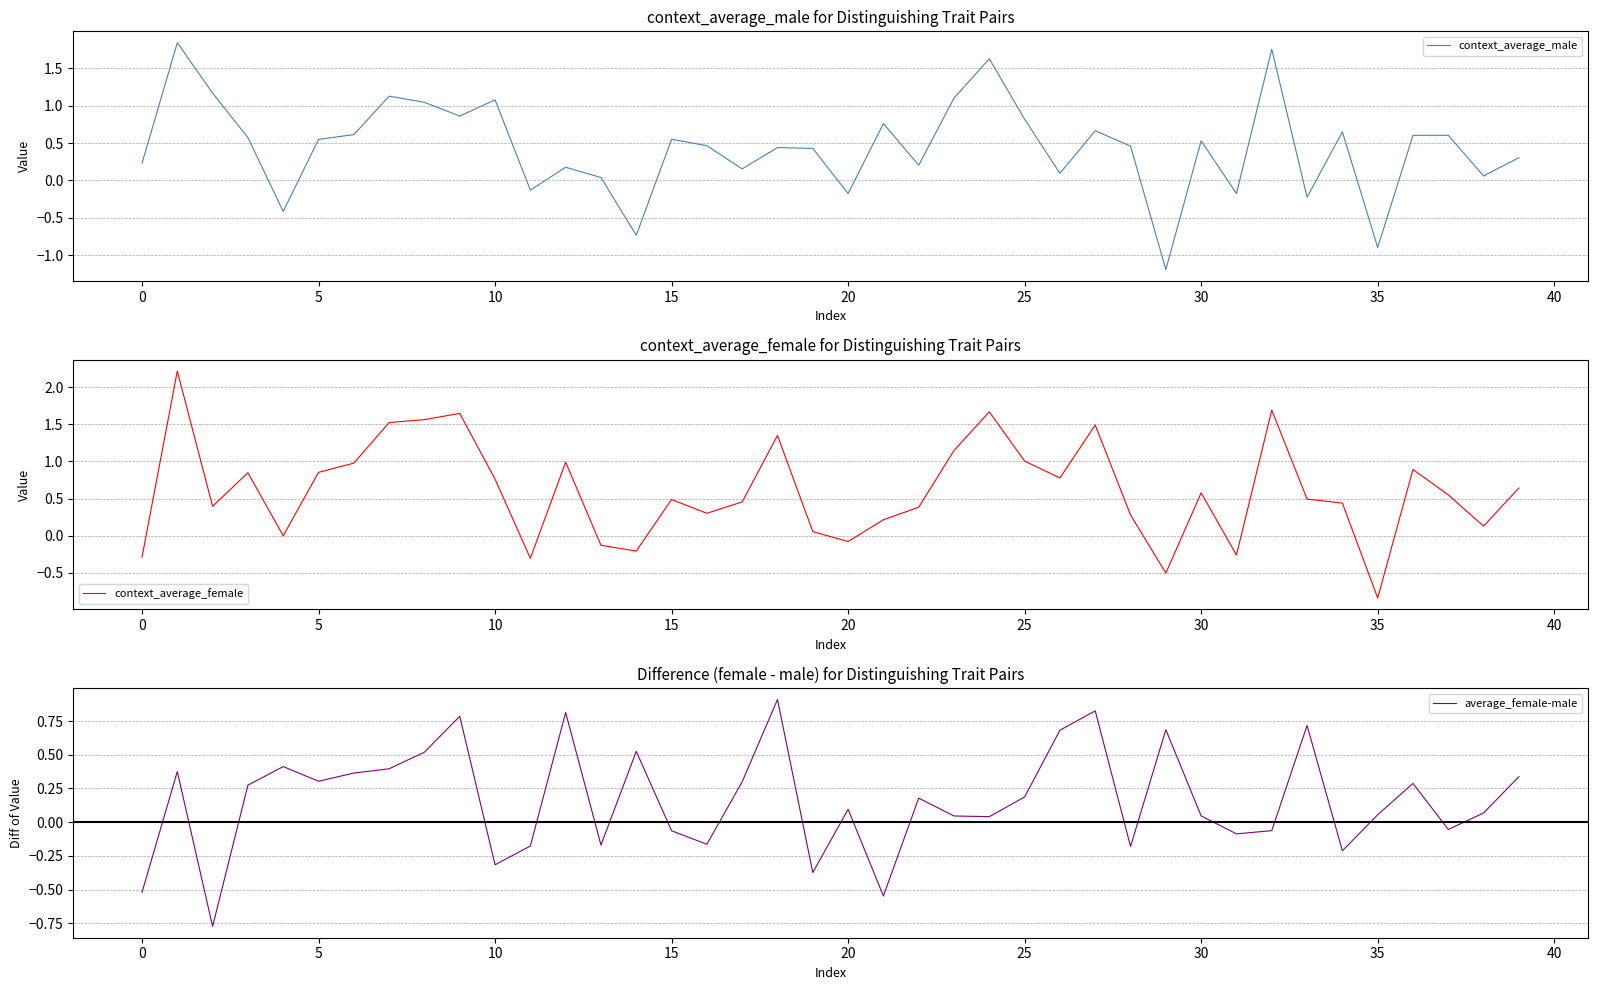

Which category has the lowest value in the context_average_female series?

35